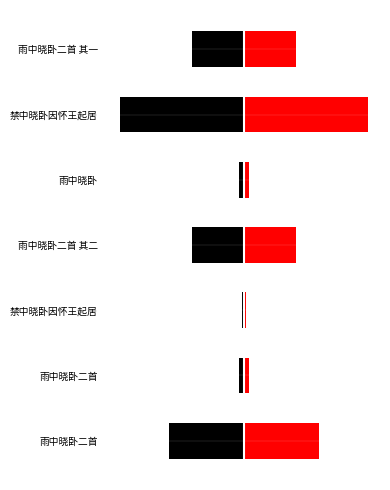

Is it true that col_0 equals 17409 at 禁中晓卧因怀王起居?

True